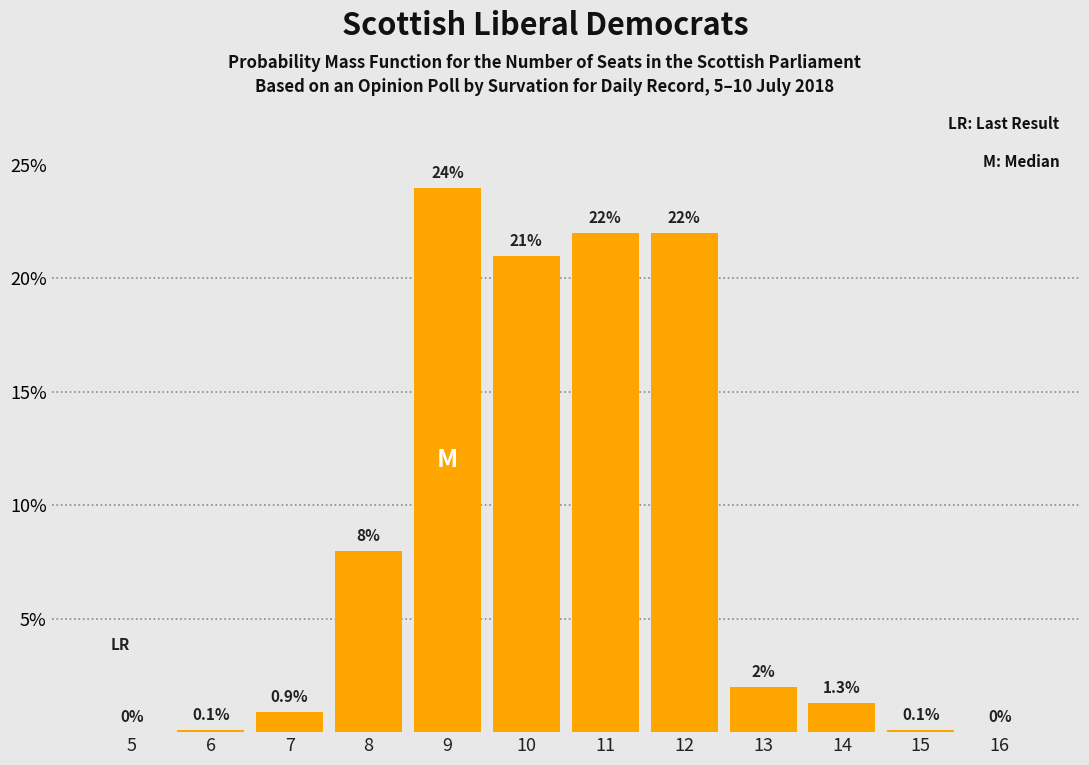

Between 8 and 14, which is larger?

8